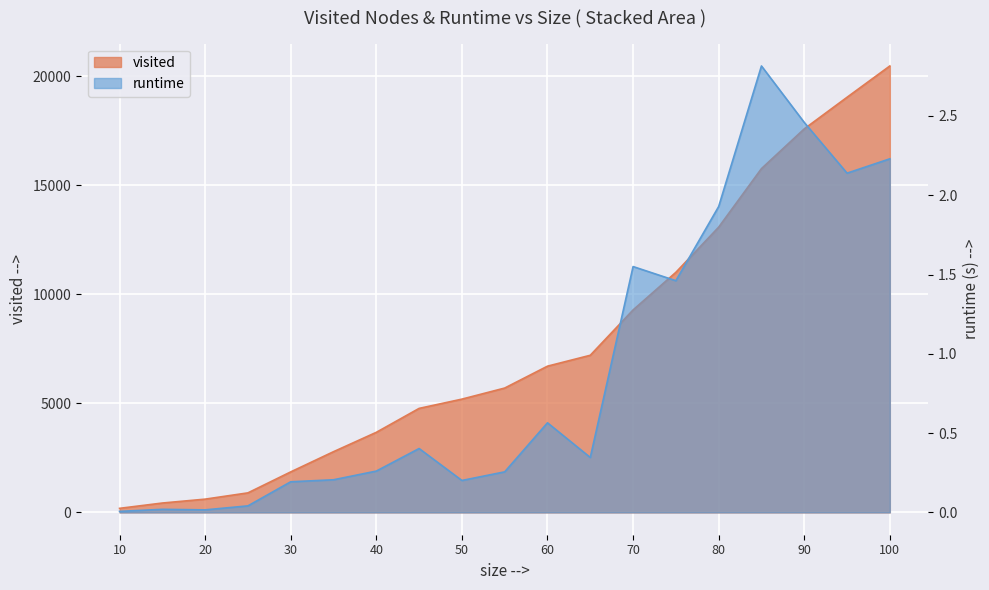

True or false: runtime has a value of 2.1 at 95.

True